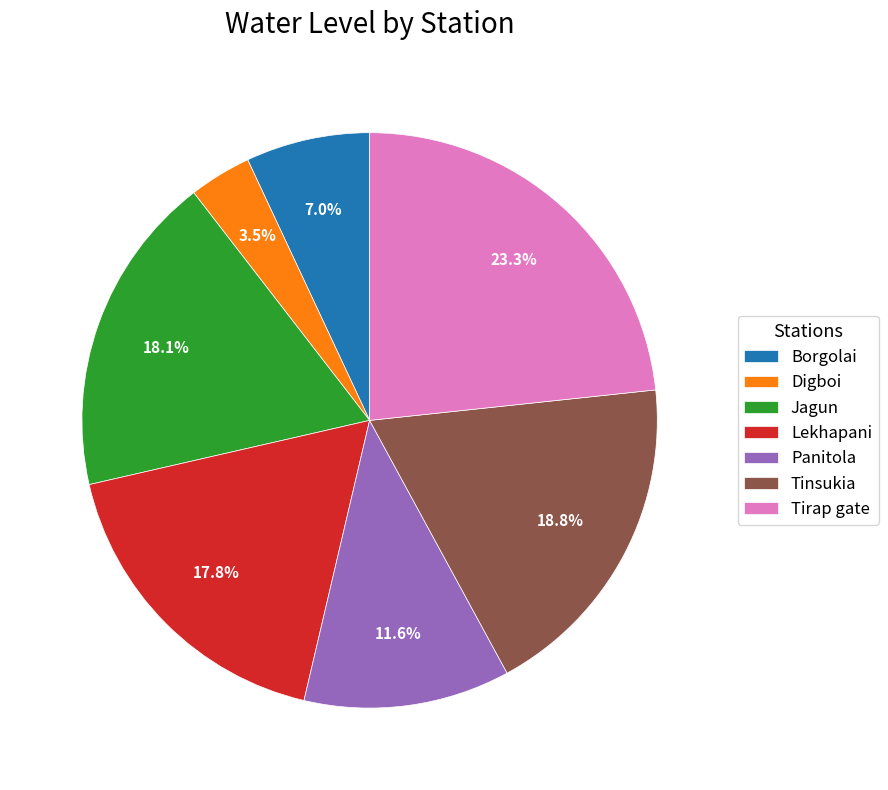

What portion of the pie excludes Lekhapani?

82.2%